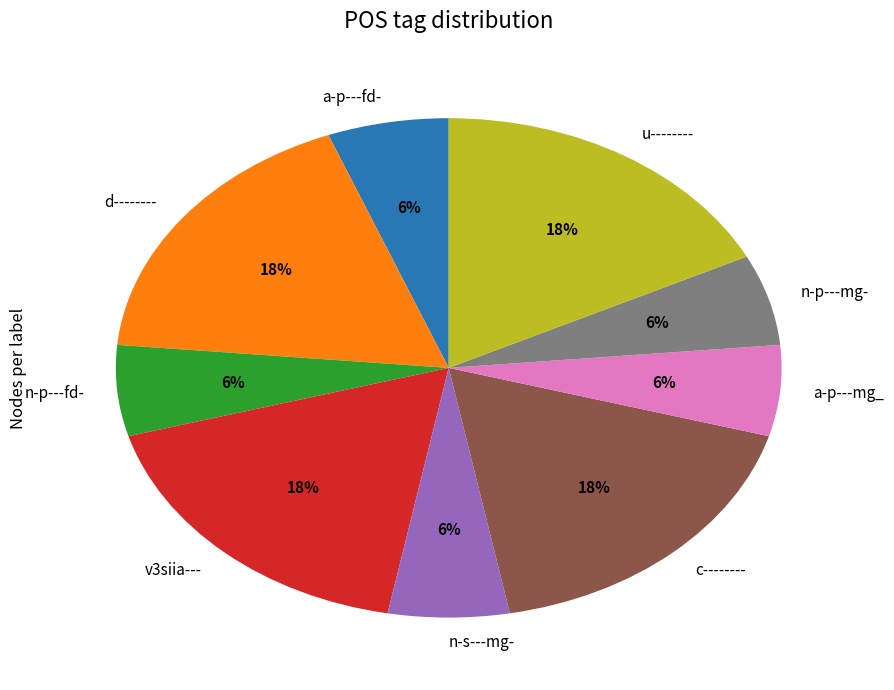

Does any single category account for the majority?

No